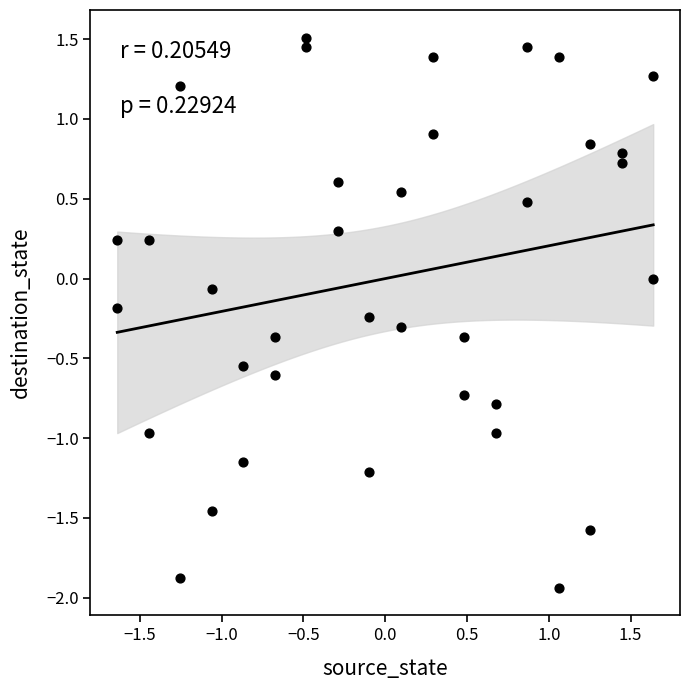

What is the range of Y values (max minus min)?

3.4